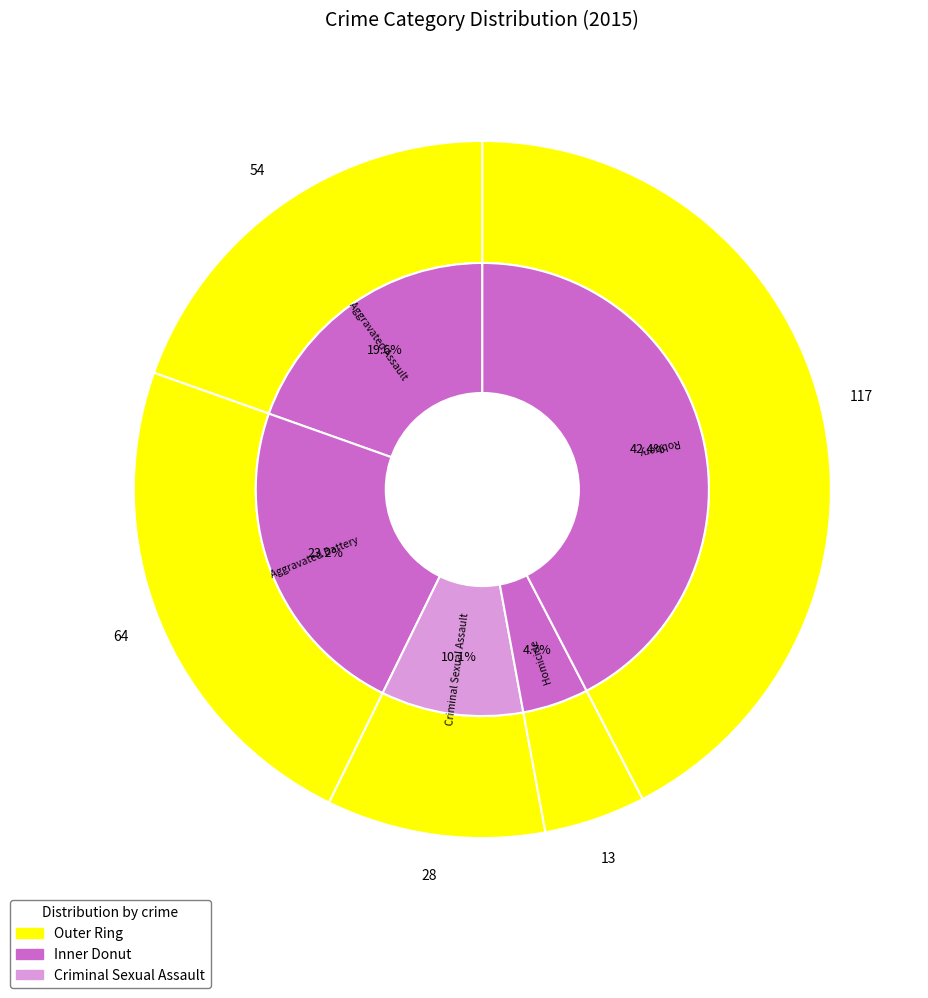

To the nearest percent, what percentage of the pie is Aggravated Assault?

20%